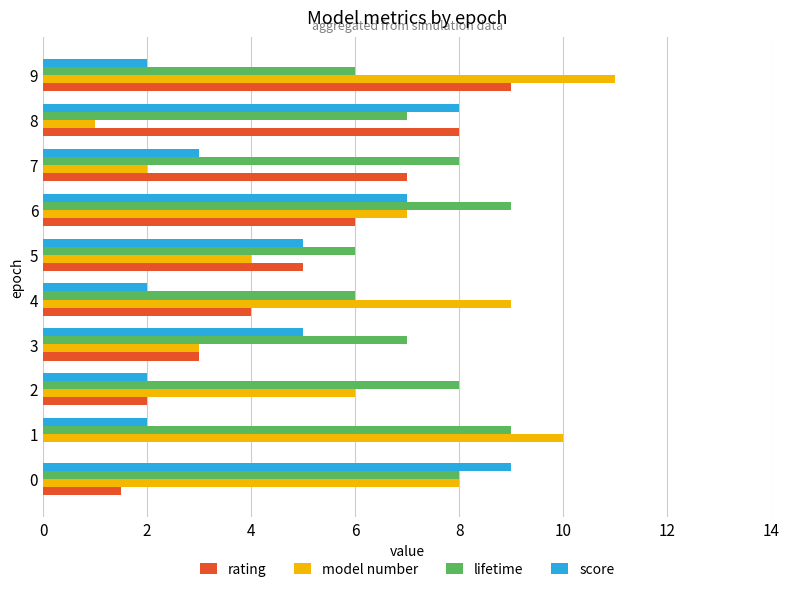

Is the value of model number at 8 greater than the value of lifetime at 4?

No